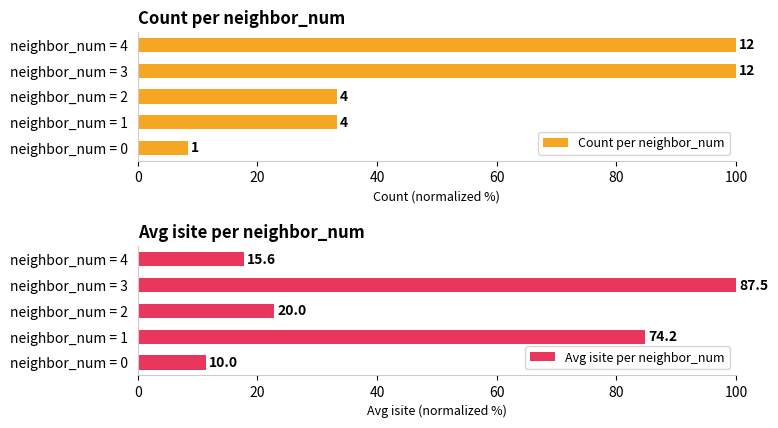

How many groups of bars are there?

5